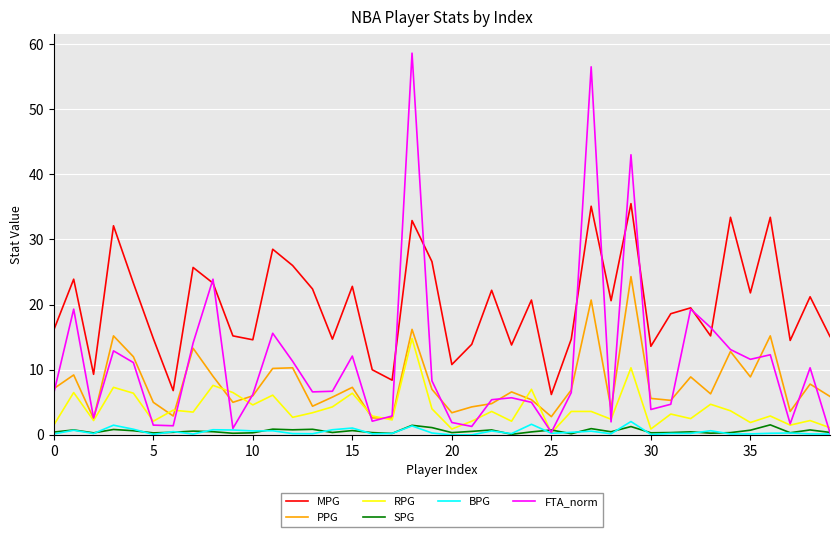

What is the minimum value for PPG?

2.5